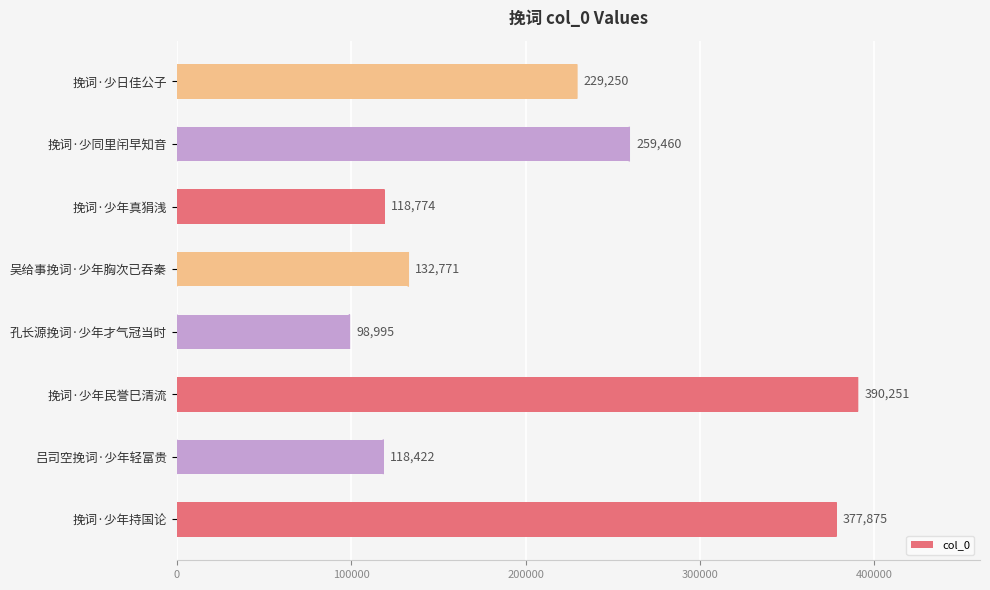

What is the minimum value shown in the chart?

98995